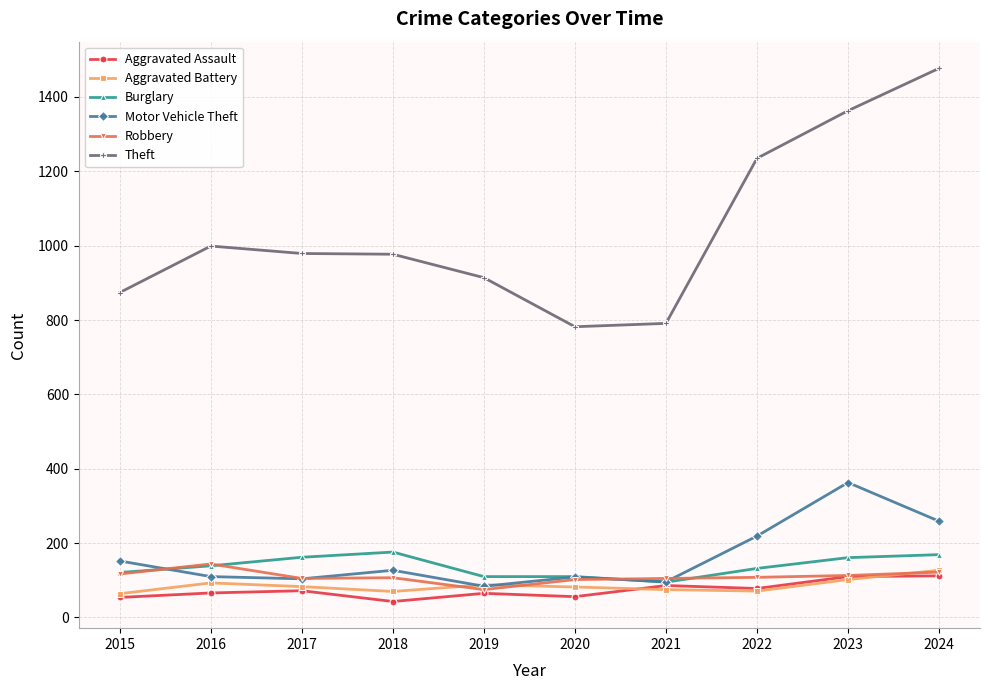

What is the difference between the highest and lowest values at 2017?

907